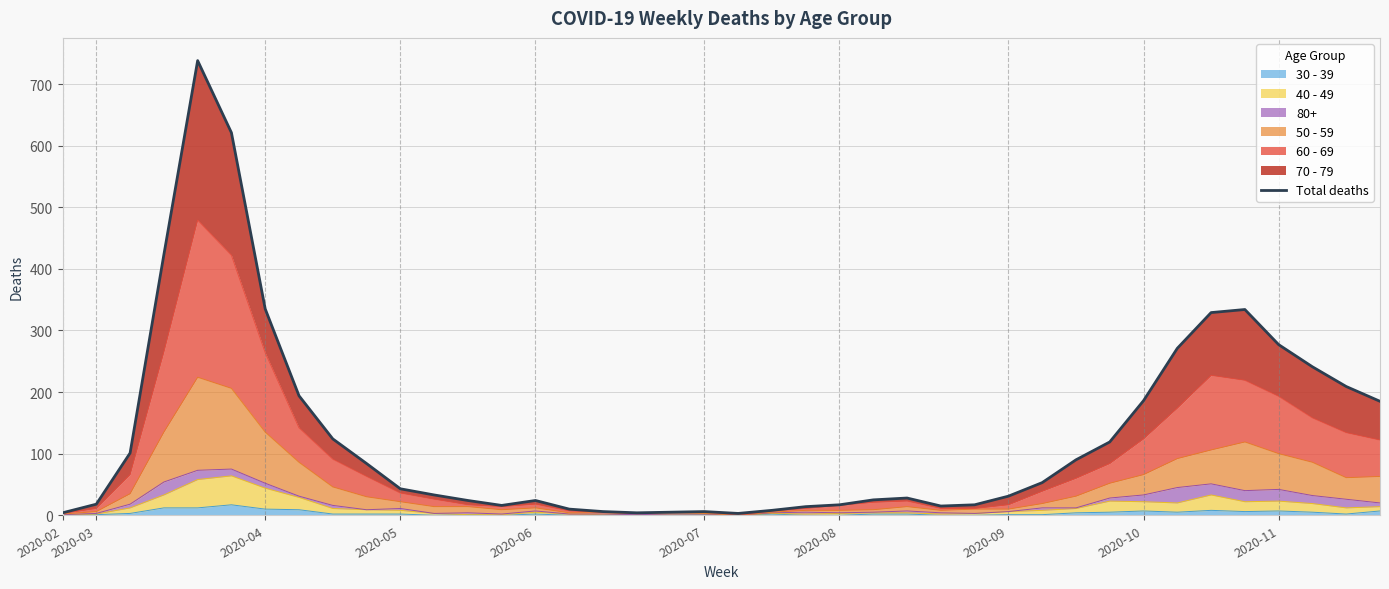

What is the highest value of the 30 - 39 series?

17